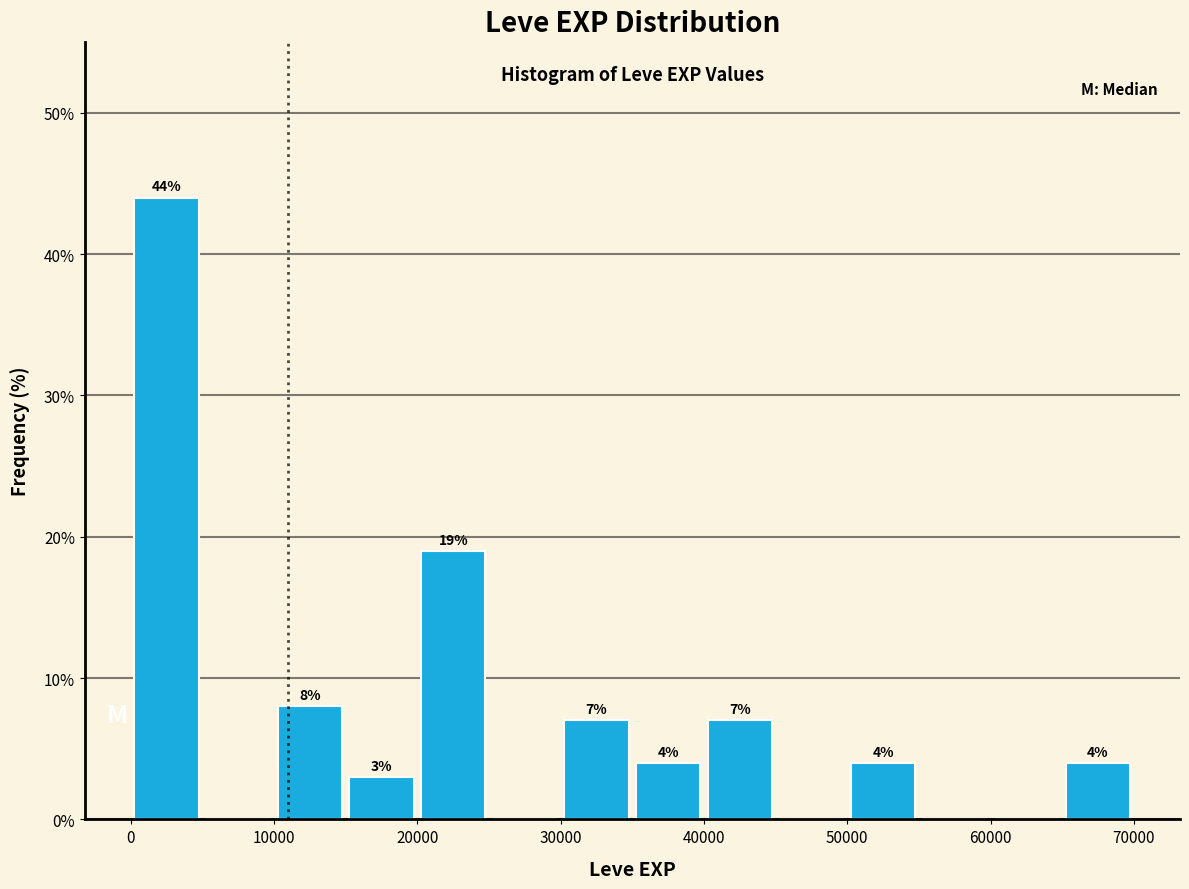

Over which range of the x-axis is the bar tallest?

0 to 5000